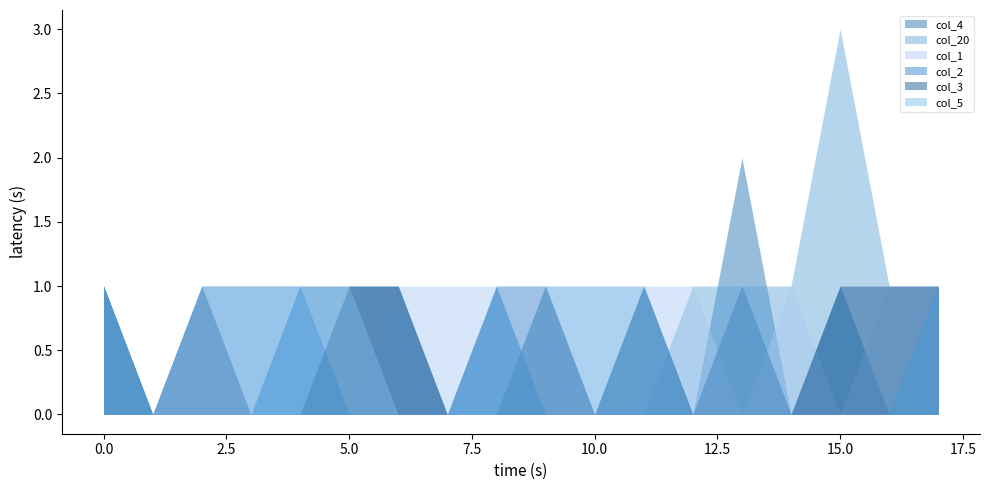

At which label is col_5 closest to 0?

1